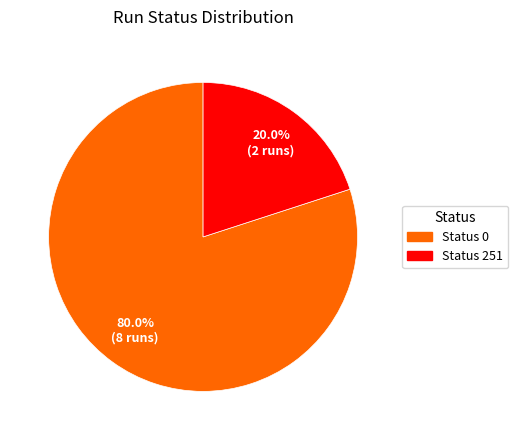

Count the number of slices in the pie.

2